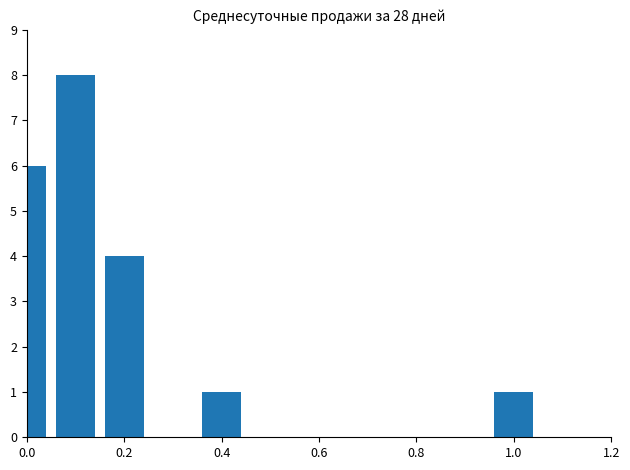

What is the maximum value shown in the chart?

8